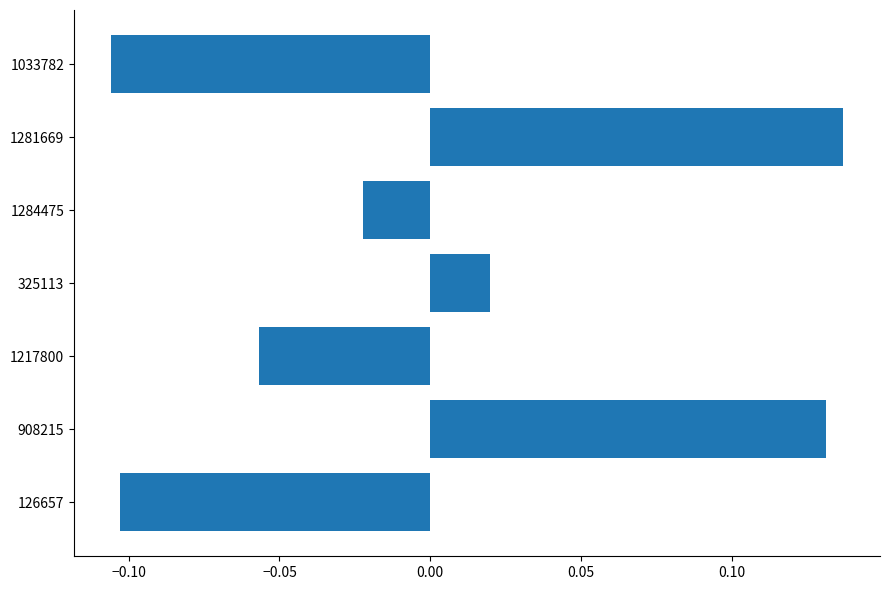

Between 325113 and 1284475, which is larger?

325113